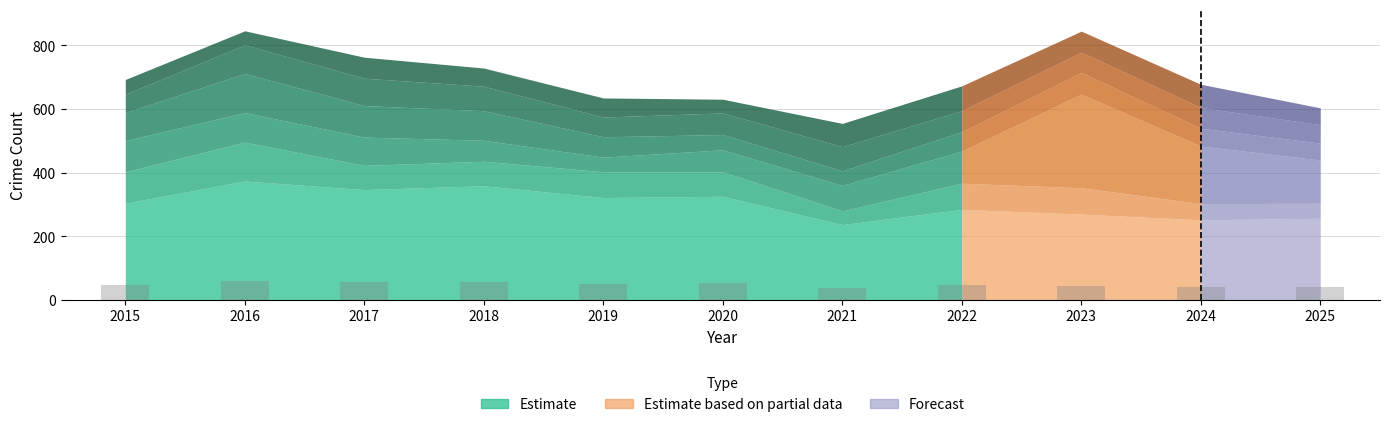

What is the difference between the second highest and minimum values?

19.6